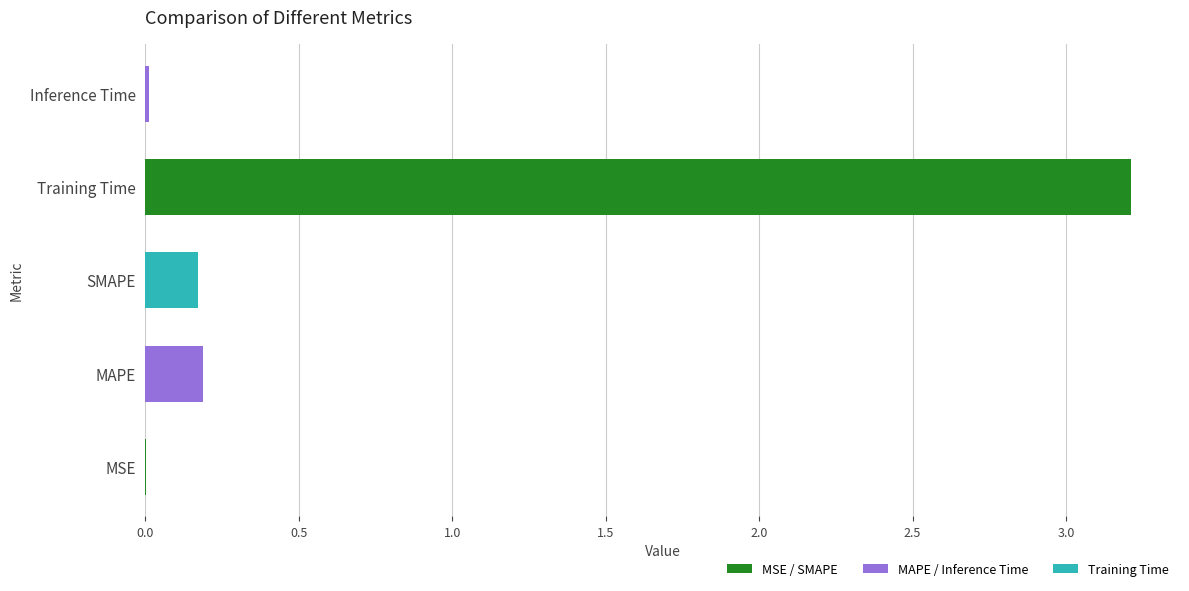

What is the maximum value shown in the chart?

3.2